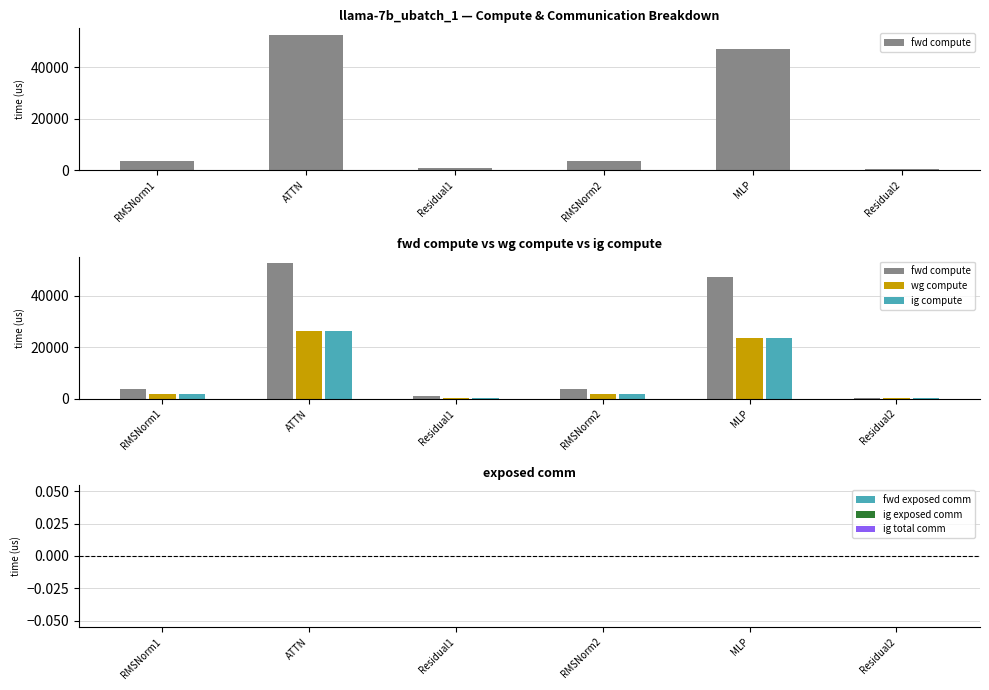

What is the difference between the maximum and minimum values in the ig compute series?

25808.1